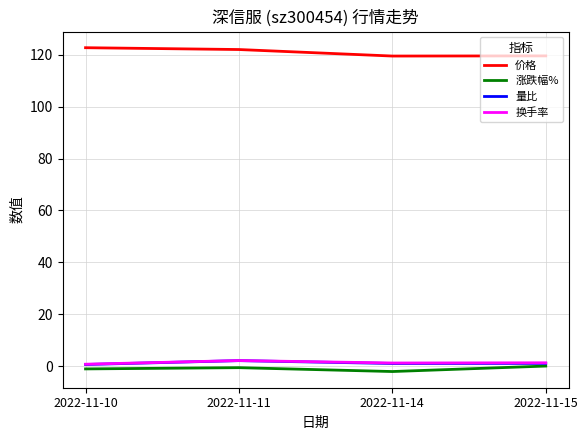

What is the maximum value shown in the chart?

122.7